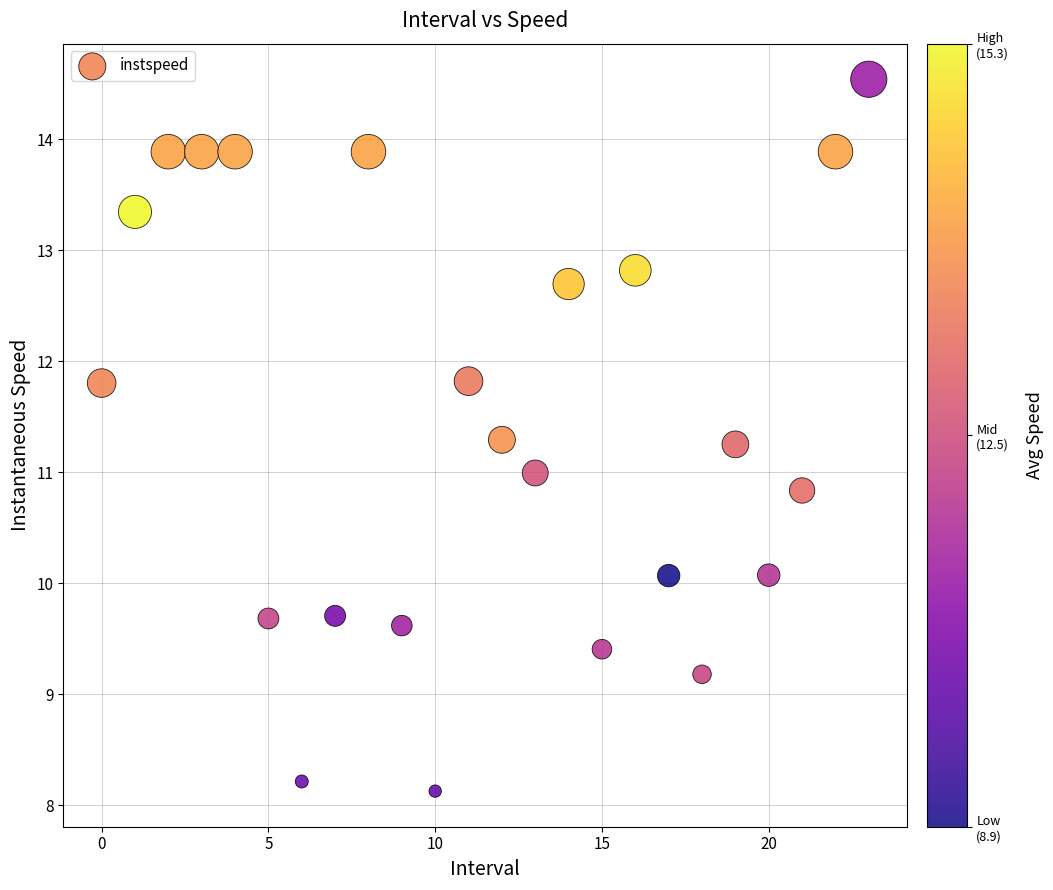

What is the range of Y values (max minus min)?

6.4